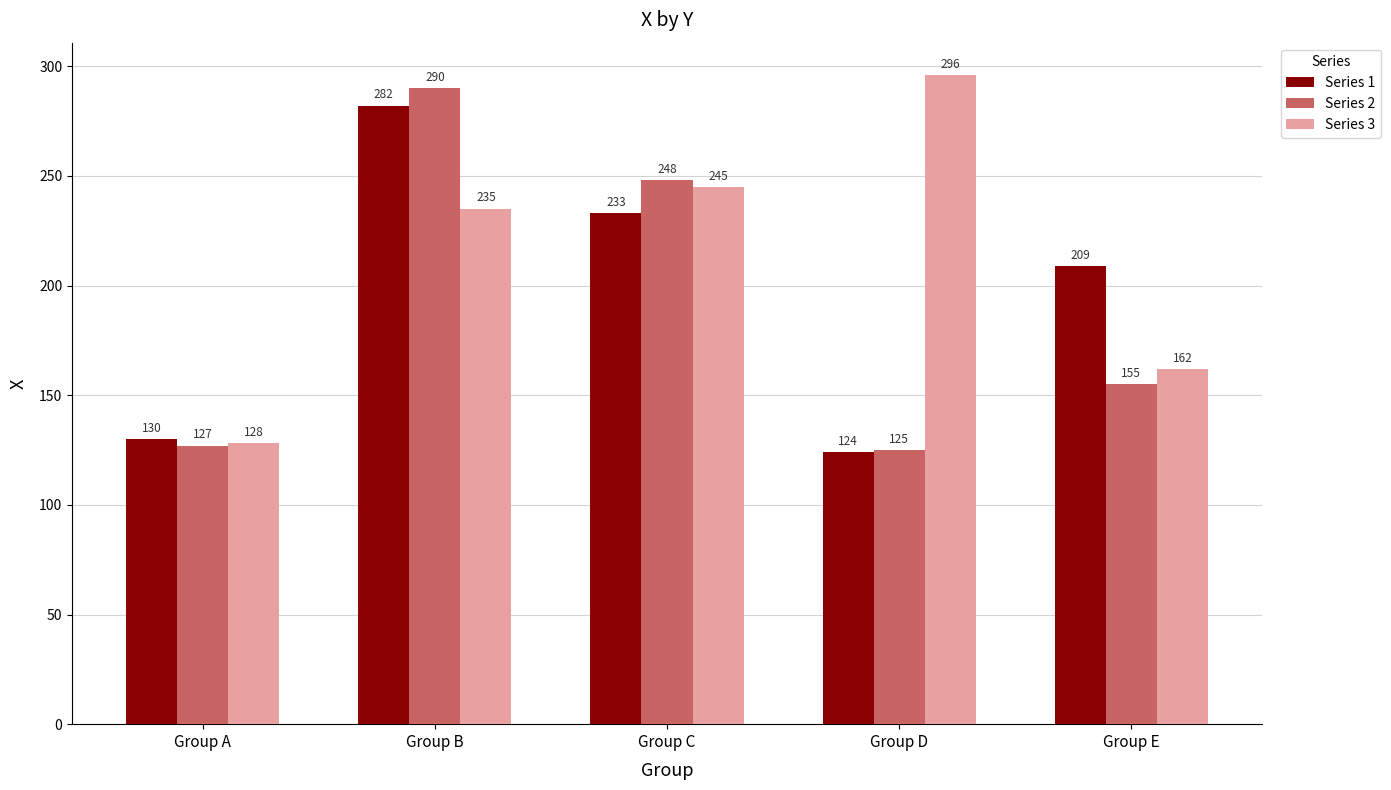

At how many categories does at least one series exceed 140?

4